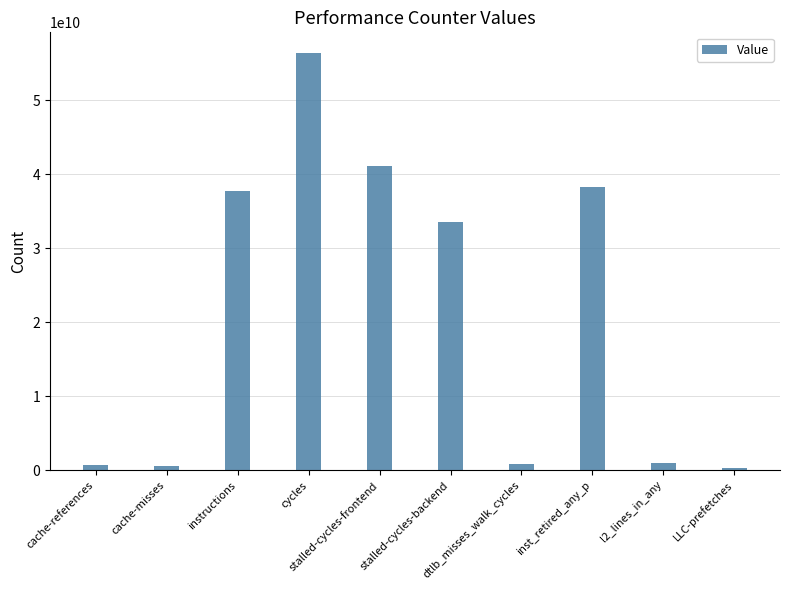

What is the greatest value displayed?

56343487979